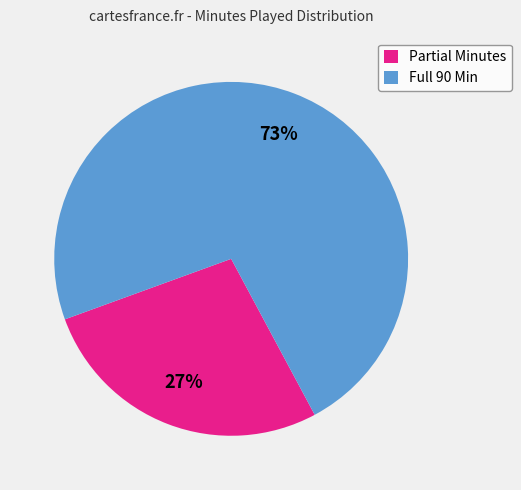

Which category accounts for the majority?

Full 90 Min